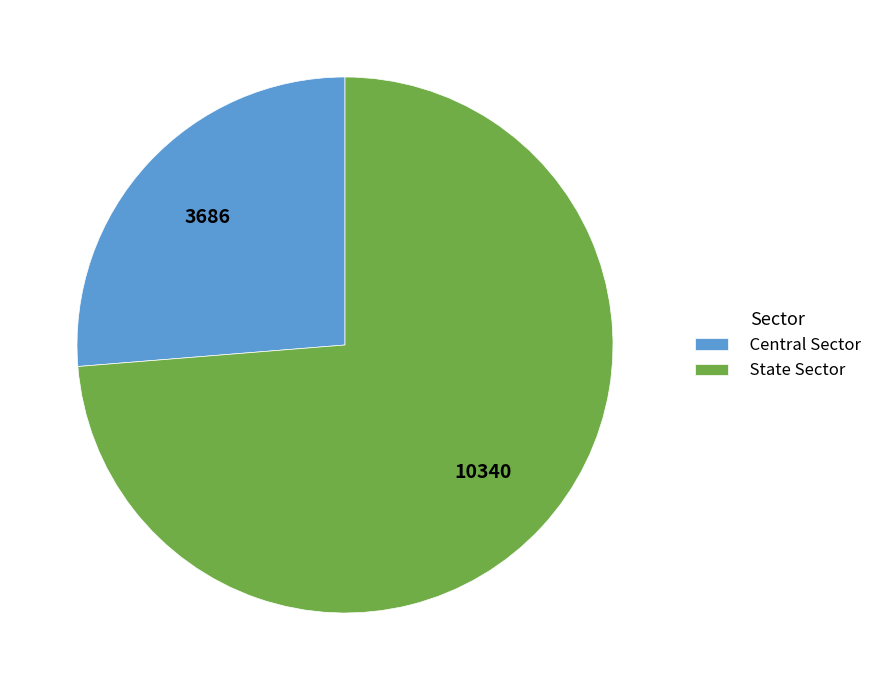

The State Sector slice represents 79% of the pie. True or false?

False